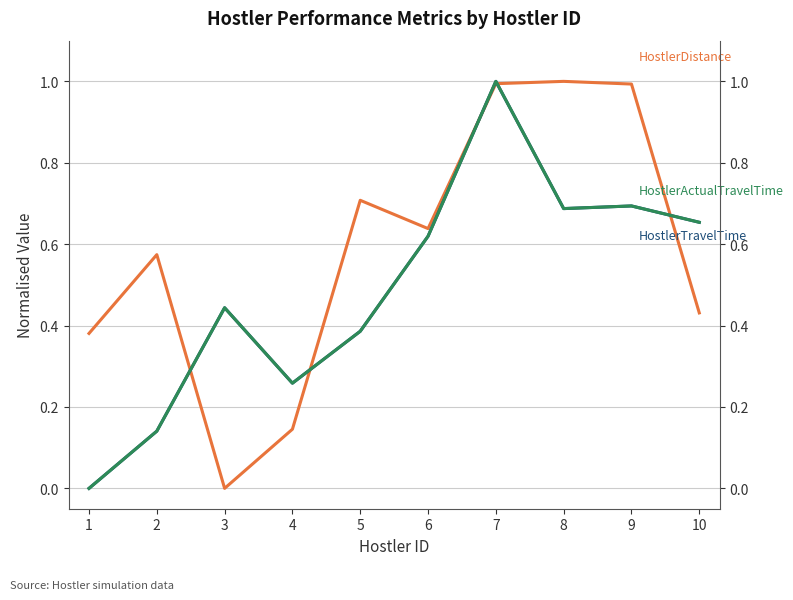

True or false: HostlerDistance has a value of 0.4 at 10.

True